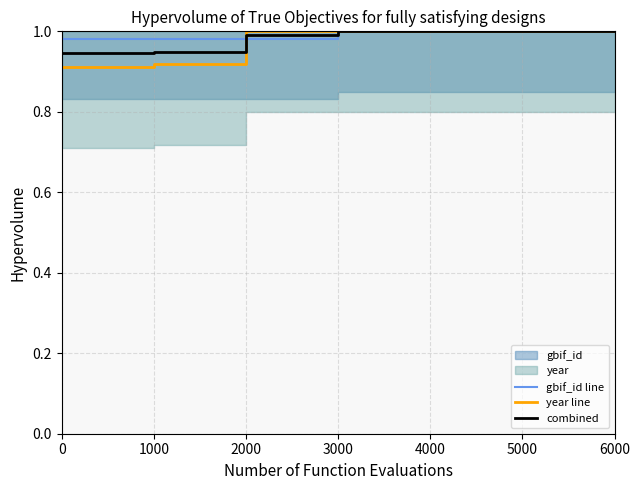

Which series has the largest total across all categories?

gbif_id line